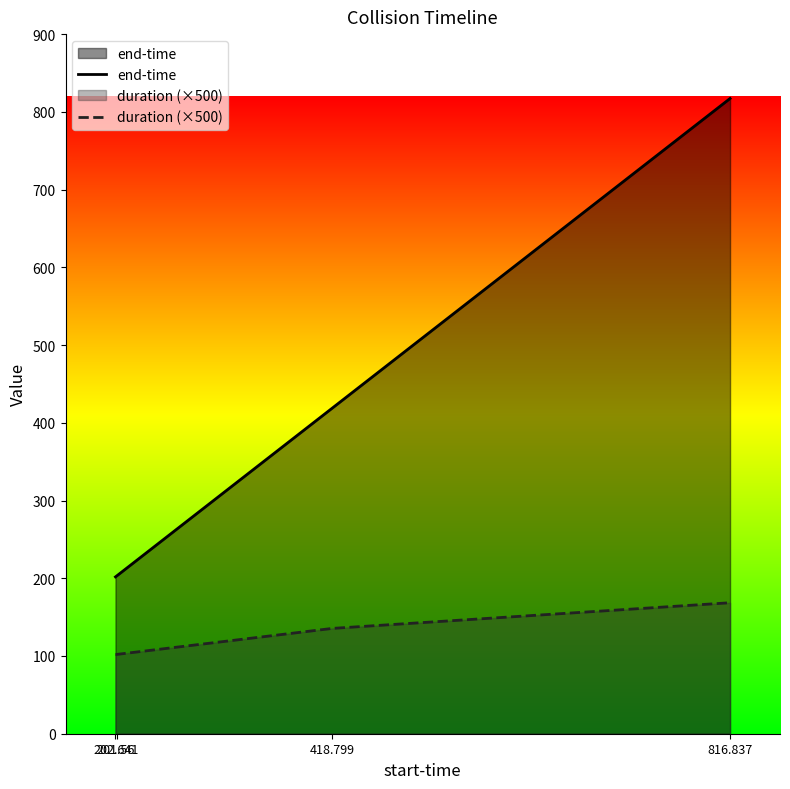

What is the difference between the second highest and second lowest values in the duration (×500) series?

33.5